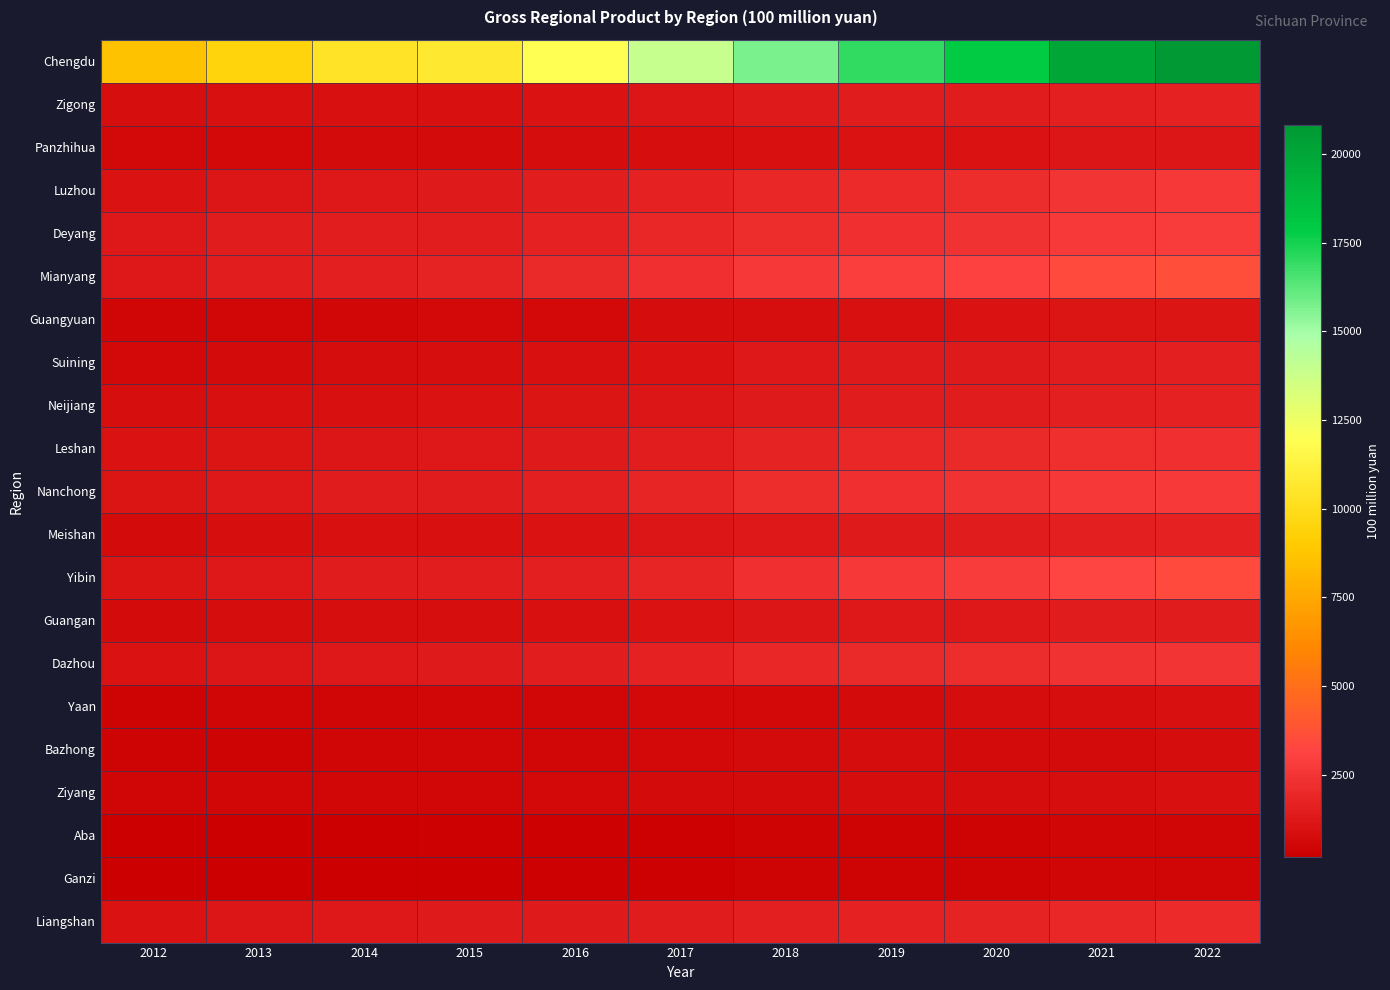

At how many categories does at least one series exceed 14723?

5